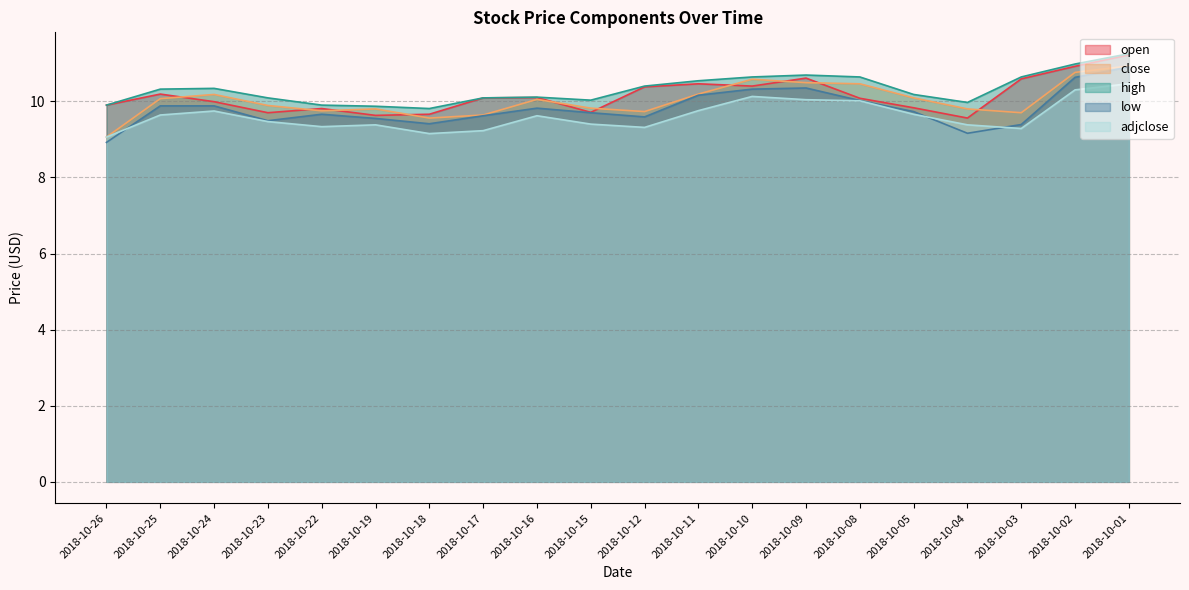

What is the minimum value shown in the chart?

8.9